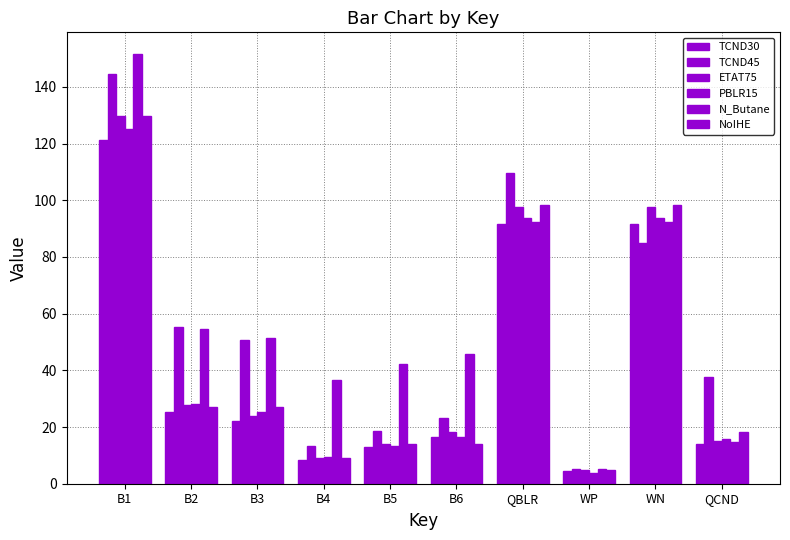

What is the sum of all PBLR15 values?

424.7